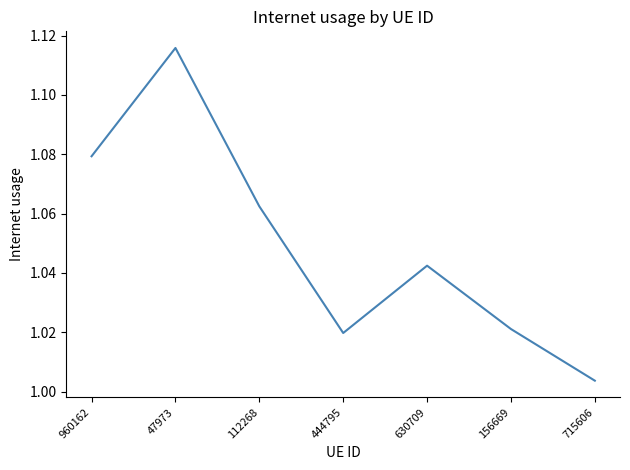

How many categories are shown in the chart?

7